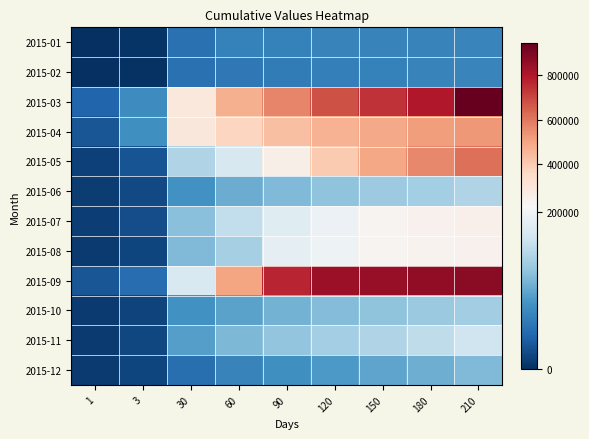

How many distinct data groups are displayed?

12